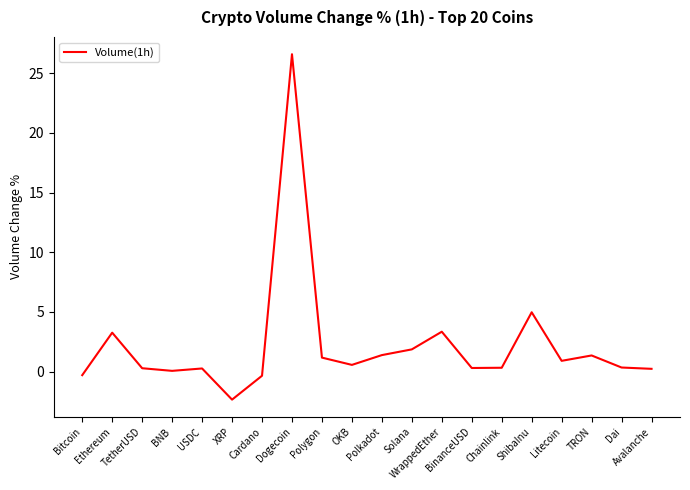

What is the maximum value shown in the chart?

26.6